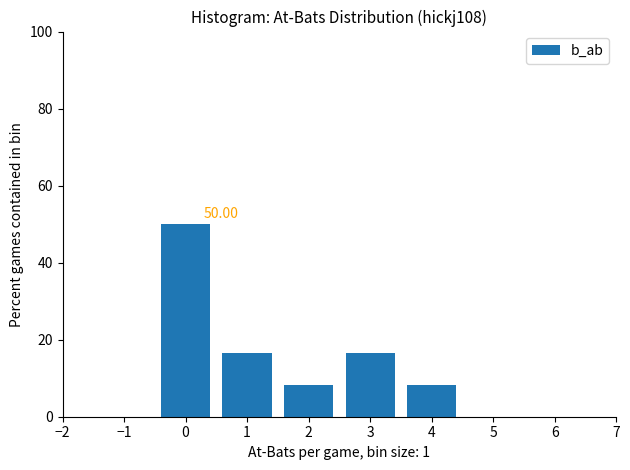

What is the difference between the maximum and minimum values?

41.7